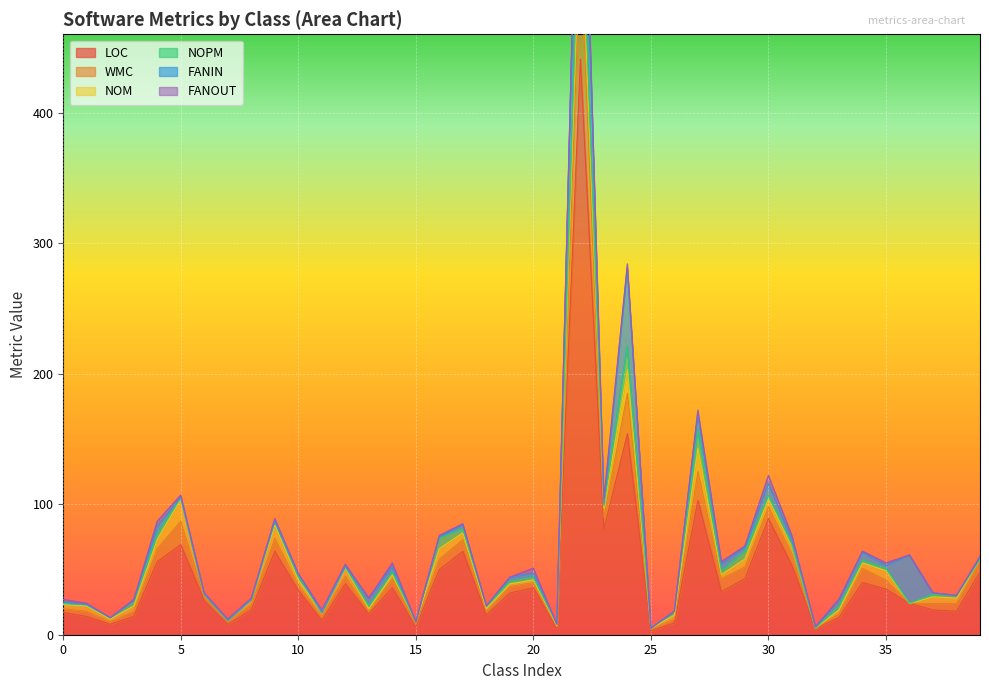

Between 36 and 27, which is larger?

27